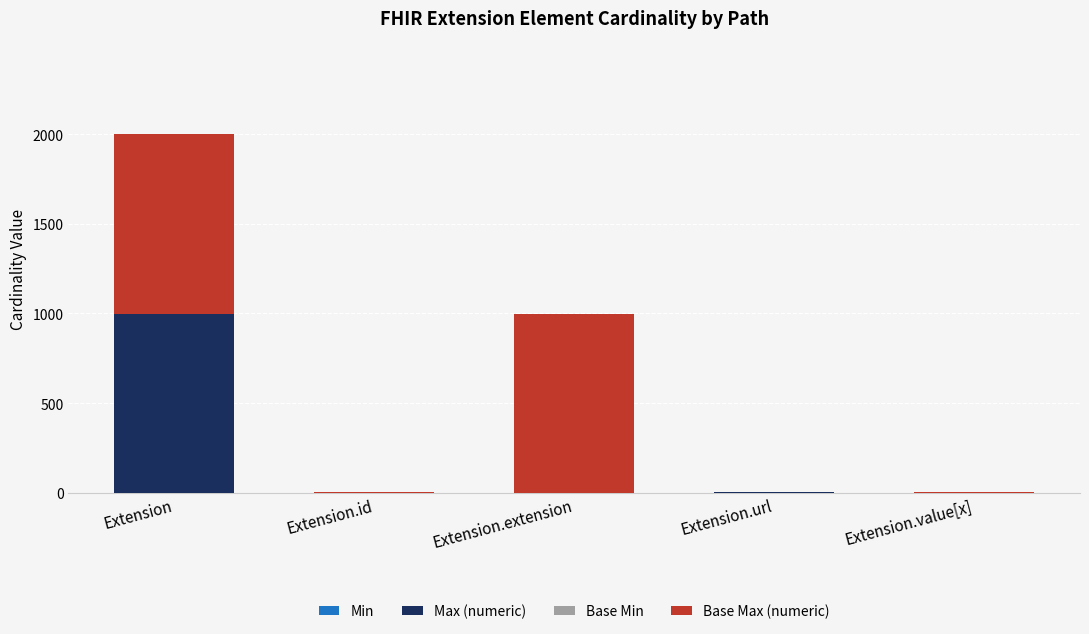

What is the total value across all series at Extension.extension?

999